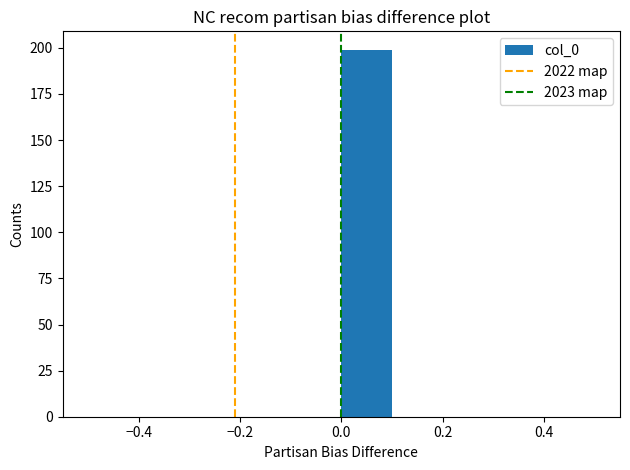

Over which range of the x-axis is the bar tallest?

0.0 to 0.1